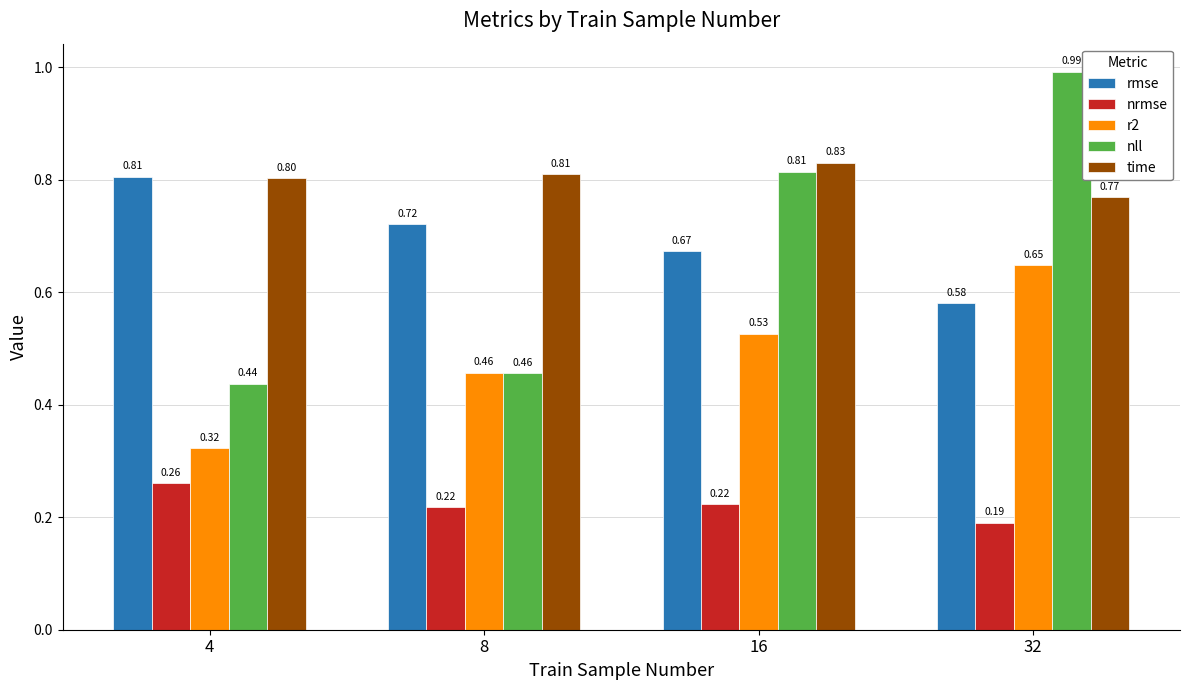

Count the rmse values in the range 0 to 1.

4